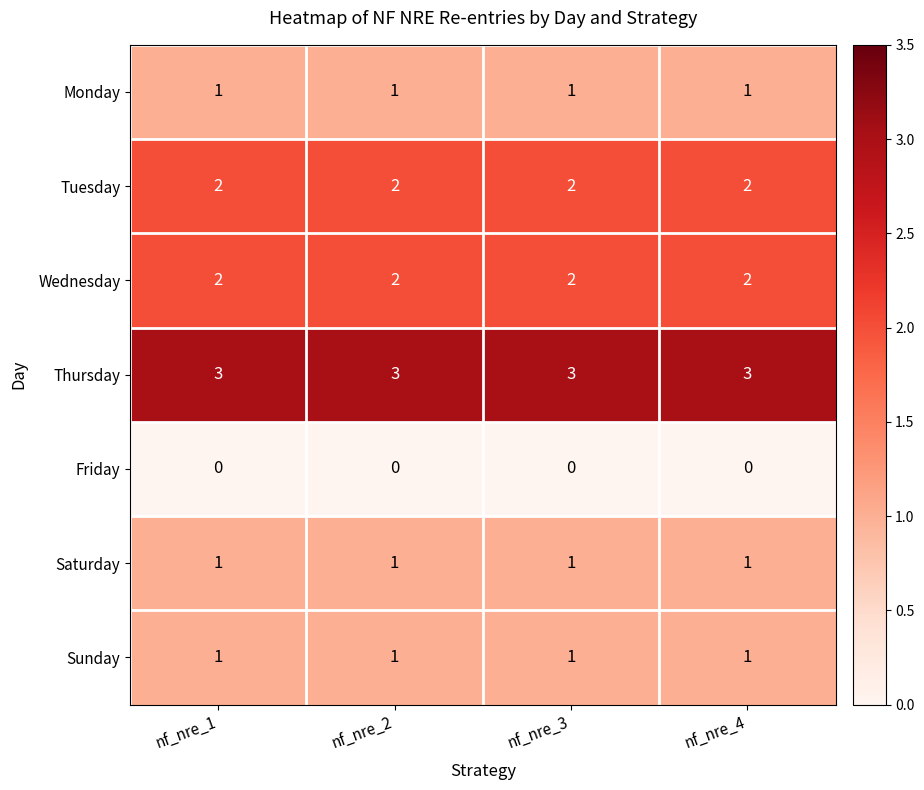

What is the total value across all series at nf_nre_3?

10